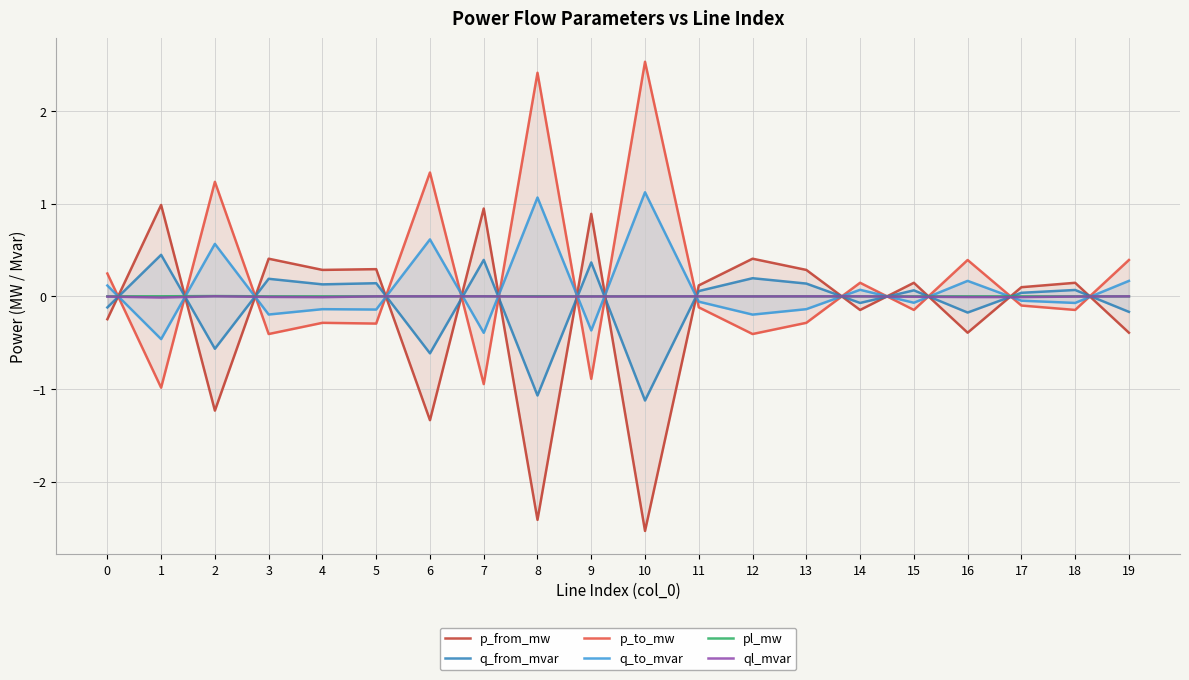

At which label does p_from_mw first exceed 0?

1